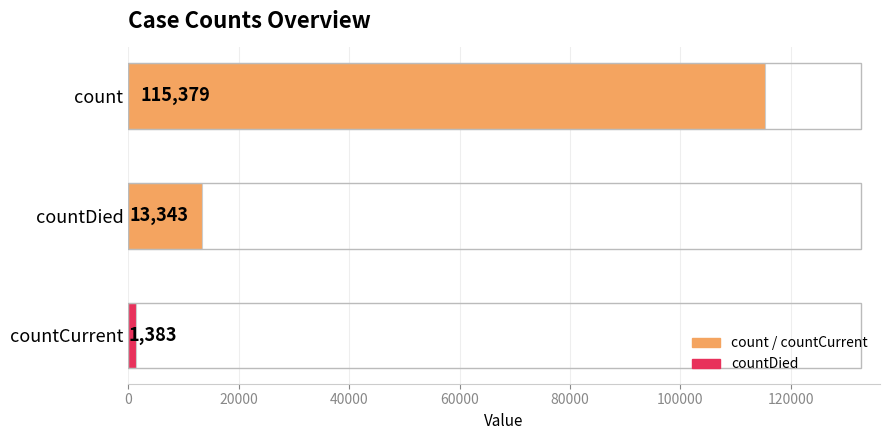

What is the maximum value shown in the chart?

115379